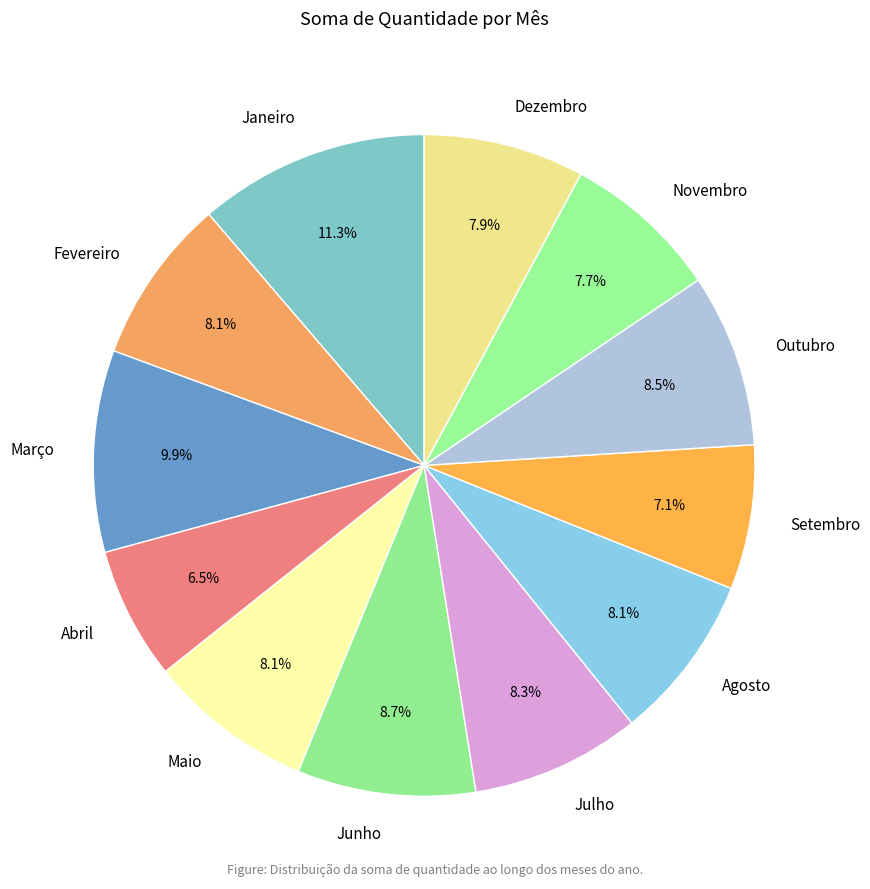

Which category has the biggest portion of the pie?

Janeiro